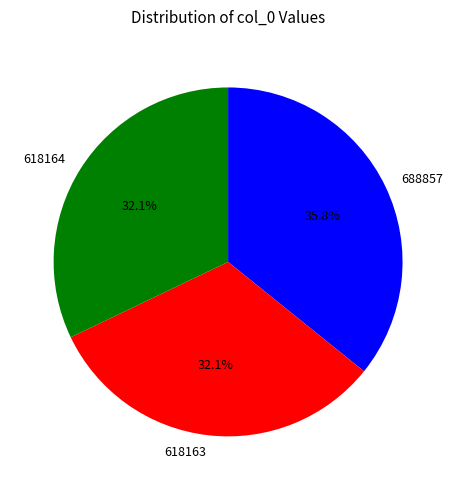

To the nearest percent, what portion does 618164 represent?

32%